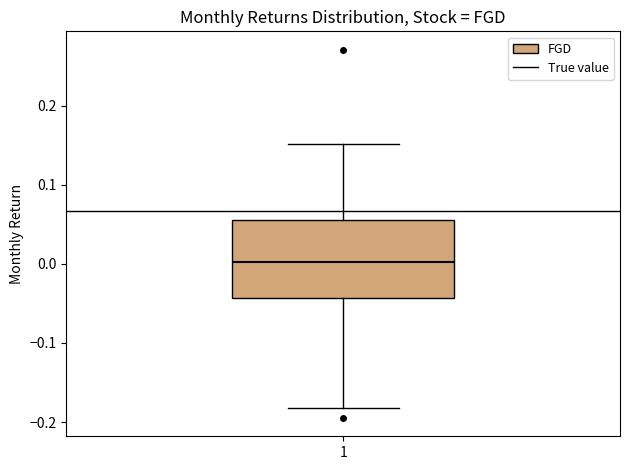

Read this box plot against the y-axis: the position of the median line, the range covered by the box, and the ends of both whiskers. The values are not printed on the chart, so give them approximately, as read against the axis.

median 0.00, box -0.04 to 0.06, whiskers -0.18 to 0.15